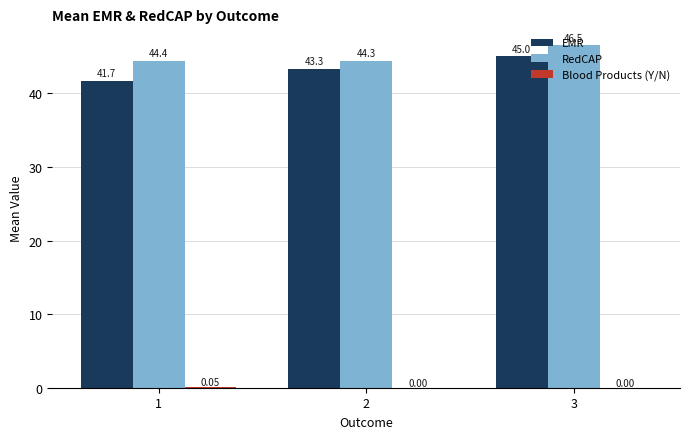

Which series has the largest total across all categories?

RedCAP